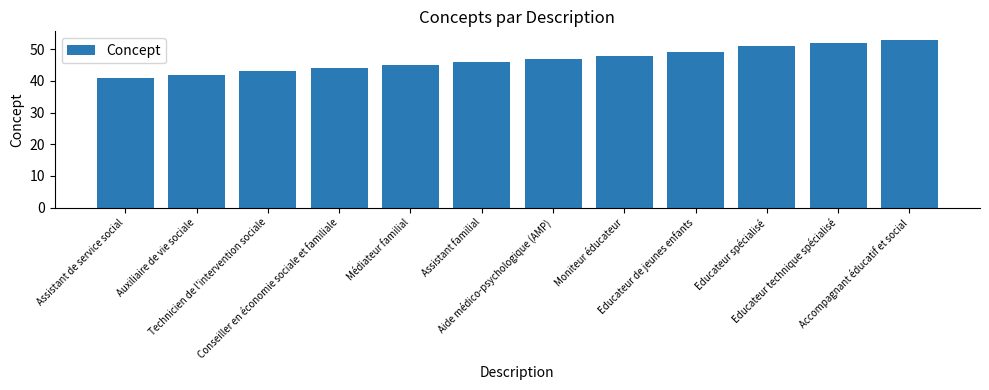

Approximately how many times larger is the value at Auxiliaire de vie sociale compared to Assistant de service social?

1.0